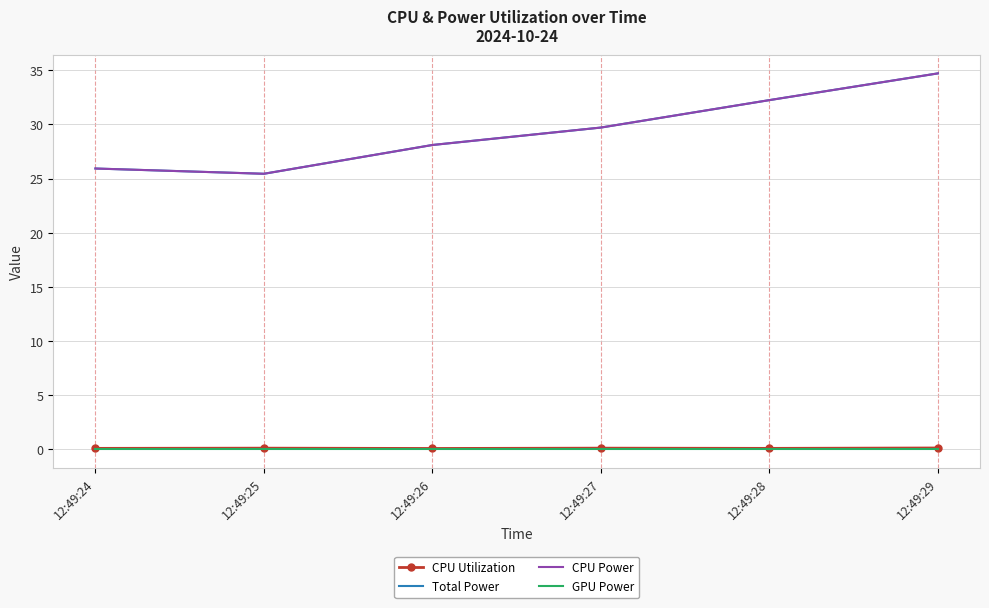

What are all the series names shown in the legend?

CPU Utilization, Total Power, CPU Power, GPU Power